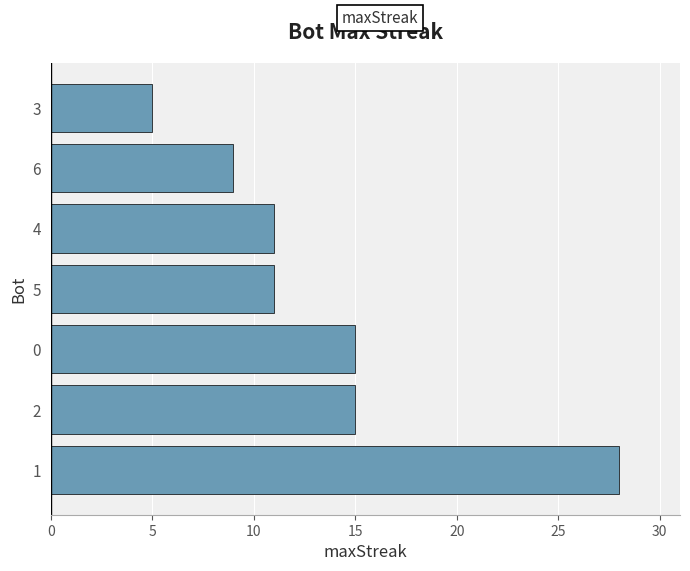

The chart shows a value of 11 at 5. True or false?

True